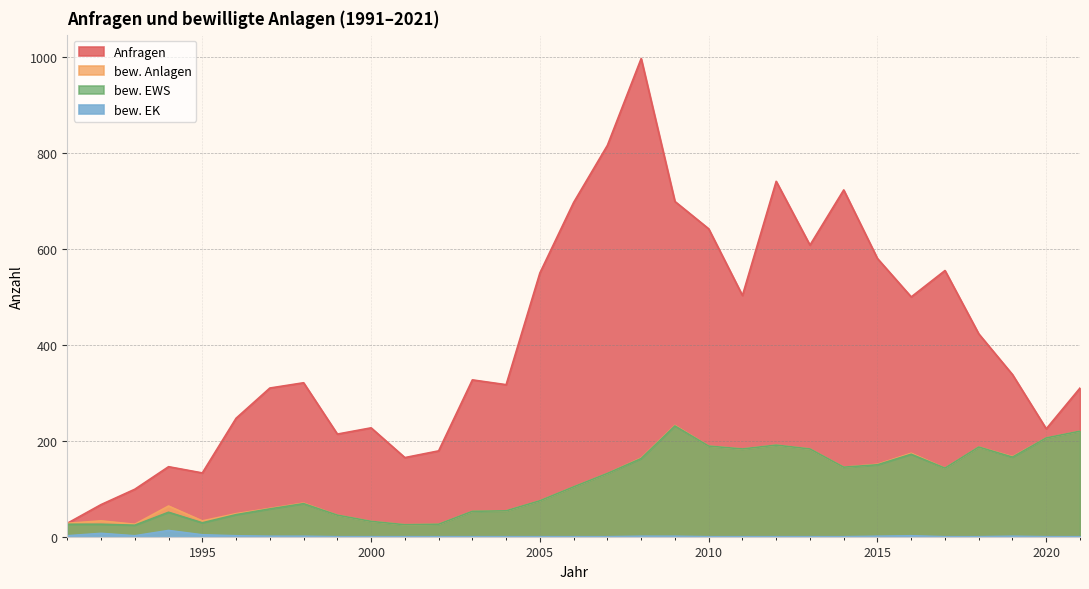

The bew. EWS series shows 49 at 2000. True or false?

False